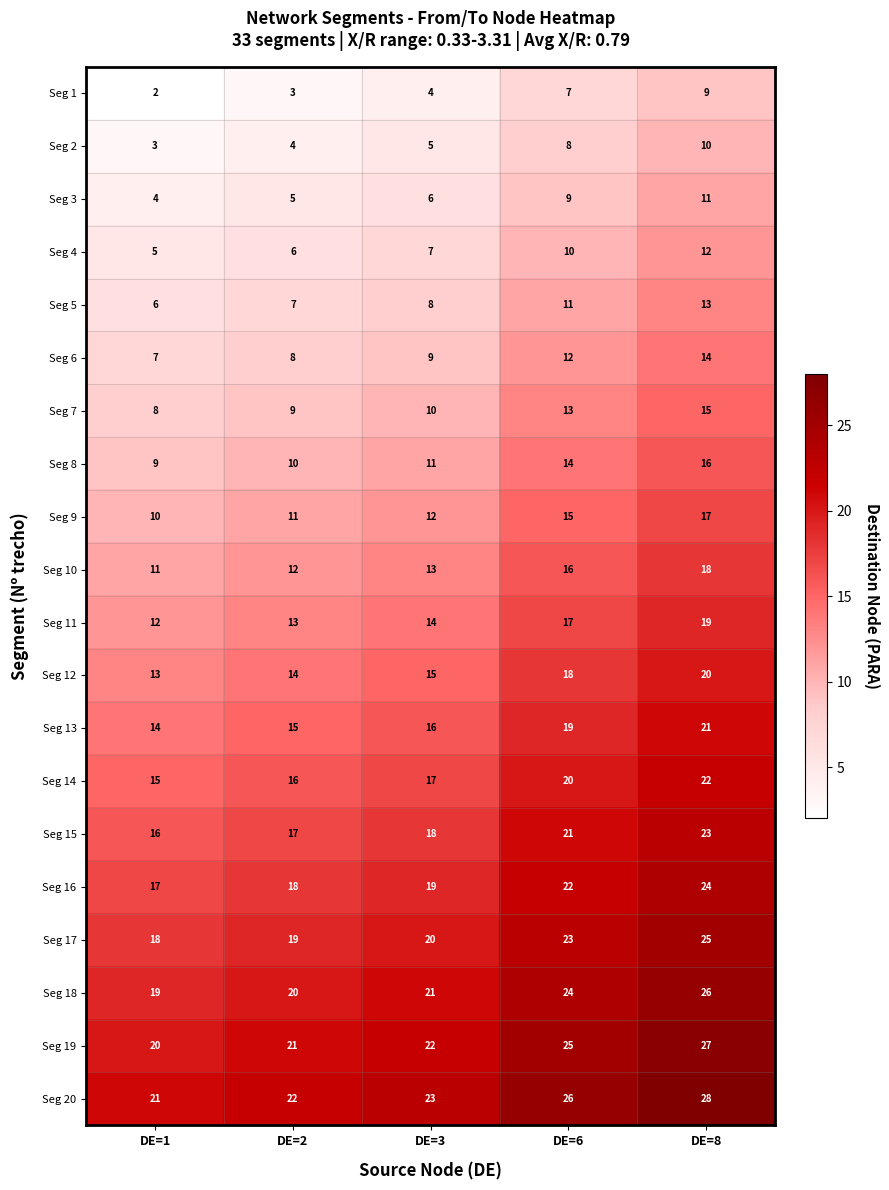

What value does the Seg 19 series have at DE=3?

22